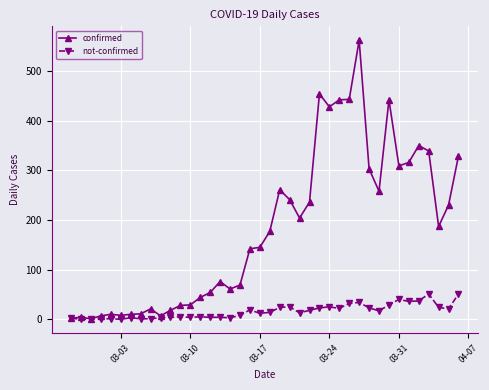

What is the sum of all confirmed values?

7258